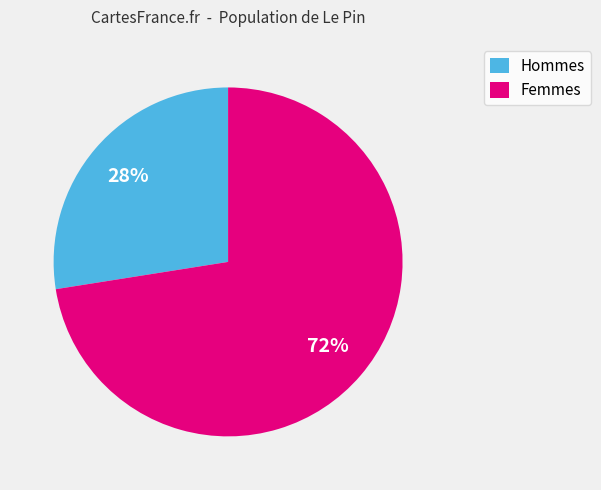

Is there a majority slice in this chart?

Yes